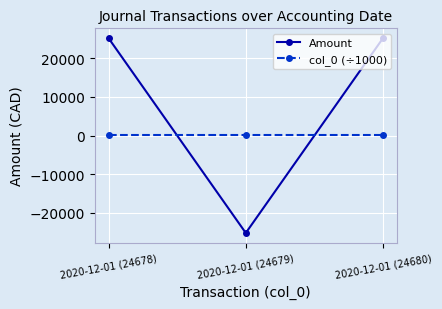

At which category does the chart reach its minimum across all series?

2020-12-01 (24679)